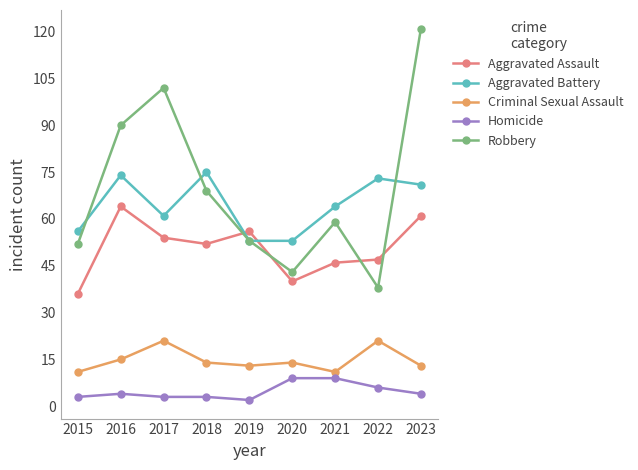

Reading left to right, transcribe all the data shown in this chart.

Aggravated Assault: 36	64	54	52	56	40	46	47	61
Aggravated Battery: 56	74	61	75	53	53	64	73	71
Criminal Sexual Assault: 11	15	21	14	13	14	11	21	13
Homicide: 3	4	3	3	2	9	9	6	4
Robbery: 52	90	102	69	53	43	59	38	121